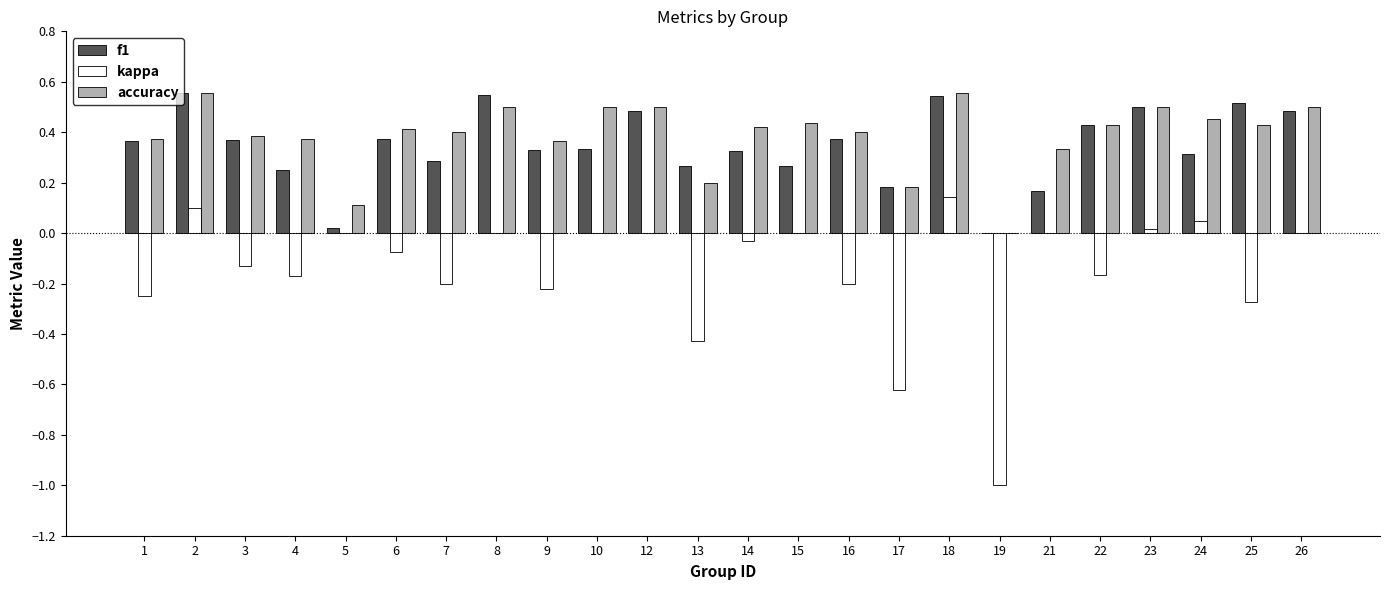

Is the value of kappa at 24 greater than the value of accuracy at 18?

No